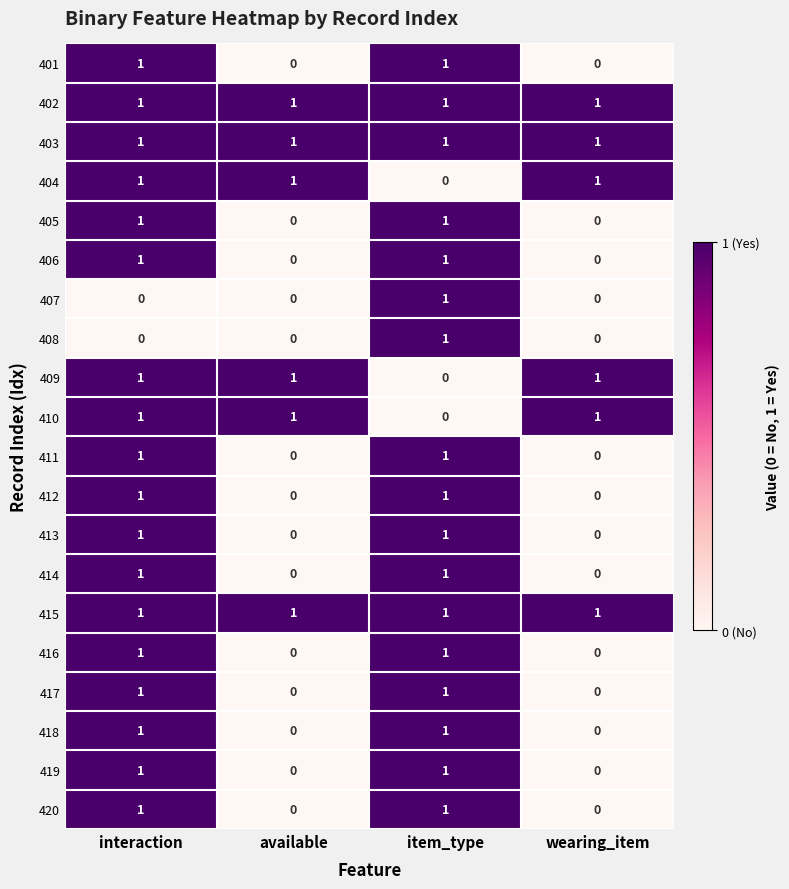

What is the maximum value shown in the chart?

1